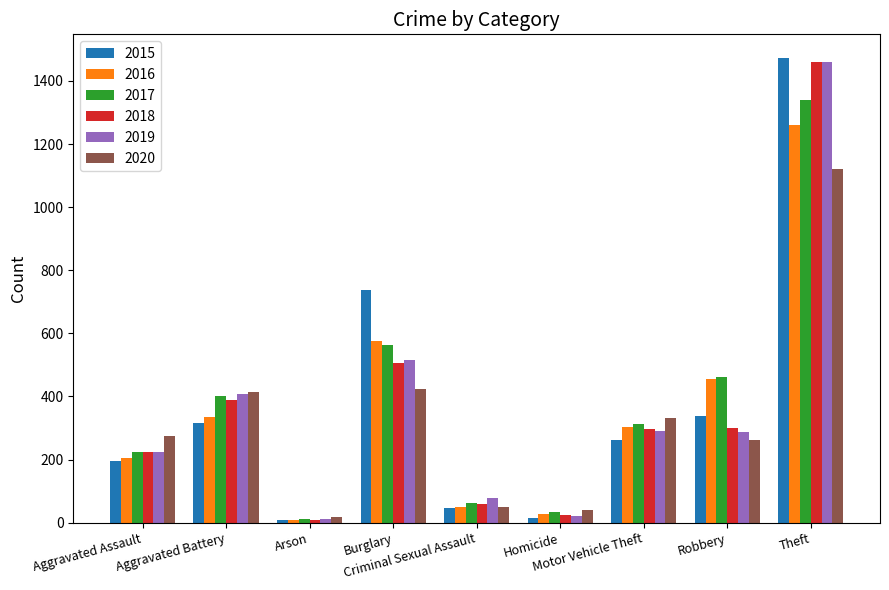

Is the value of 2016 at Aggravated Battery greater than the value of 2015 at Burglary?

No